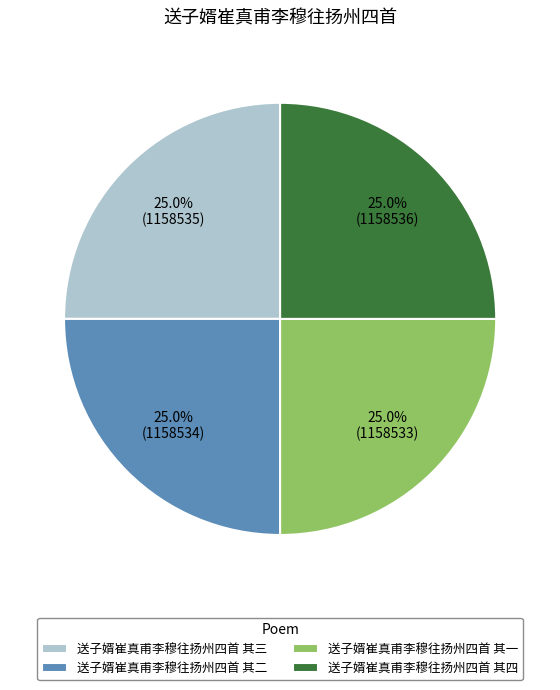

To the nearest percent, what portion does 送子婿崔真甫李穆往扬州四首 其三 represent?

25%